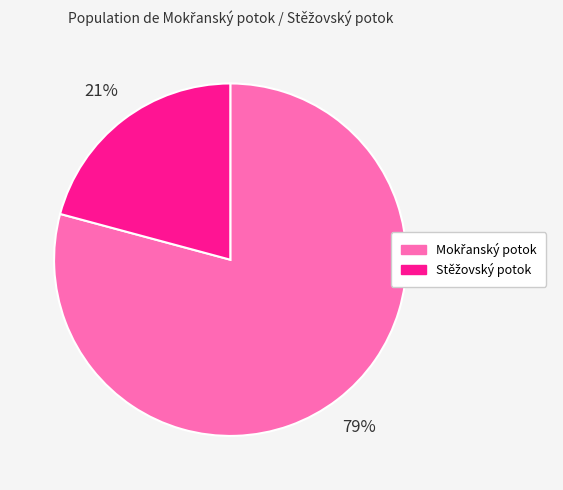

To the nearest percent, what is the difference between the largest and smallest slice percentages?

58%